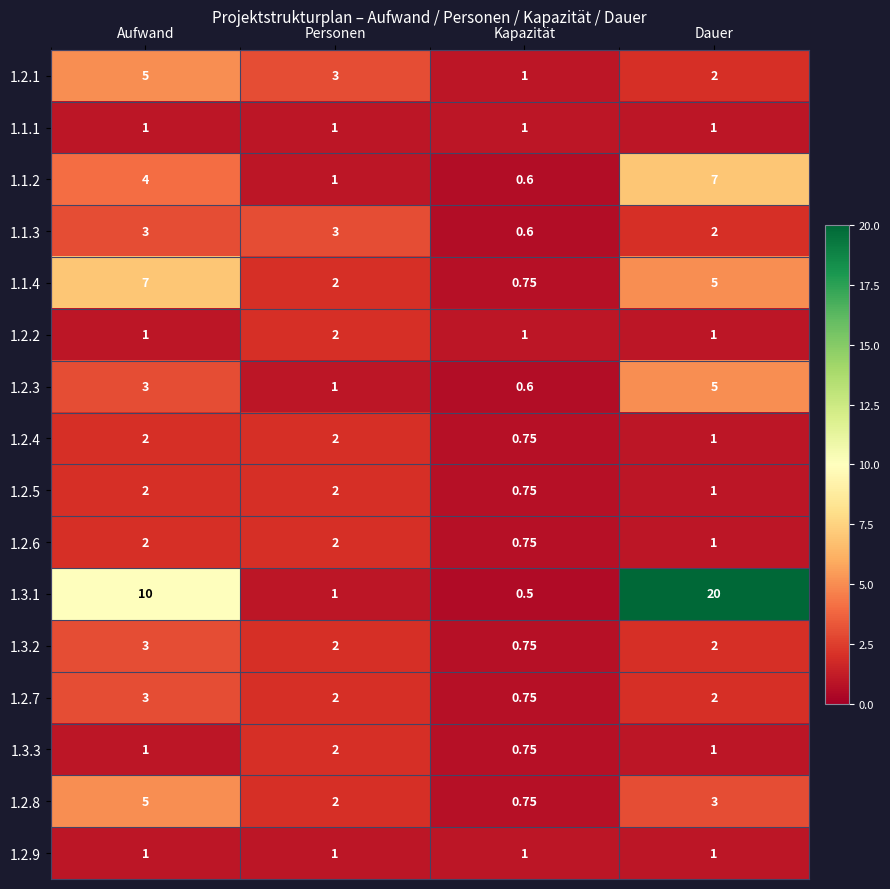

Where is 1.2.1 nearest to the value 3?

Personen